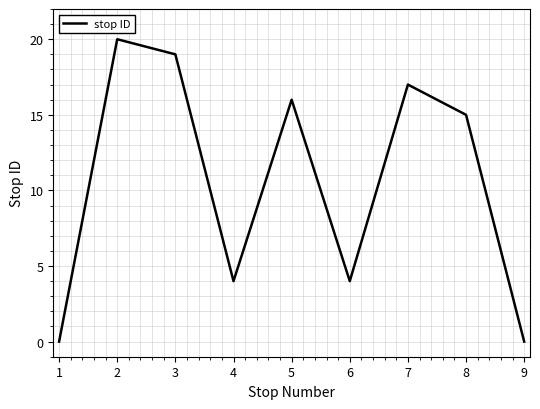

Which category has the highest value across all series?

2